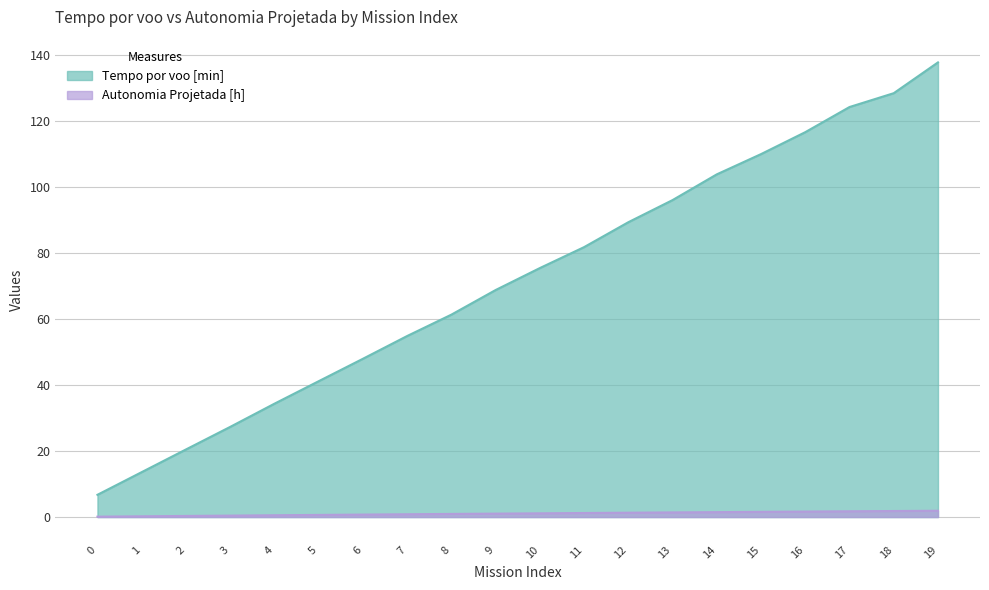

Reading right to left, what are all the values shown in this chart?

Tempo por voo [min]: 19=137.6	18=128.3	17=124.1	16=116.5	15=109.9	14=103.7	13=95.9	12=89.2	11=81.7	10=75.4	9=68.7	8=61.3	7=54.8	6=47.9	5=41.1	4=34.3	3=27.3	2=20.4	1=13.6	0=6.7
Autonomia Projetada [h]: 19=1.9	18=1.8	17=1.7	16=1.6	15=1.6	14=1.5	13=1.4	12=1.3	11=1.2	10=1.1	9=1.0	8=0.9	7=0.8	6=0.7	5=0.6	4=0.5	3=0.4	2=0.3	1=0.2	0=0.1